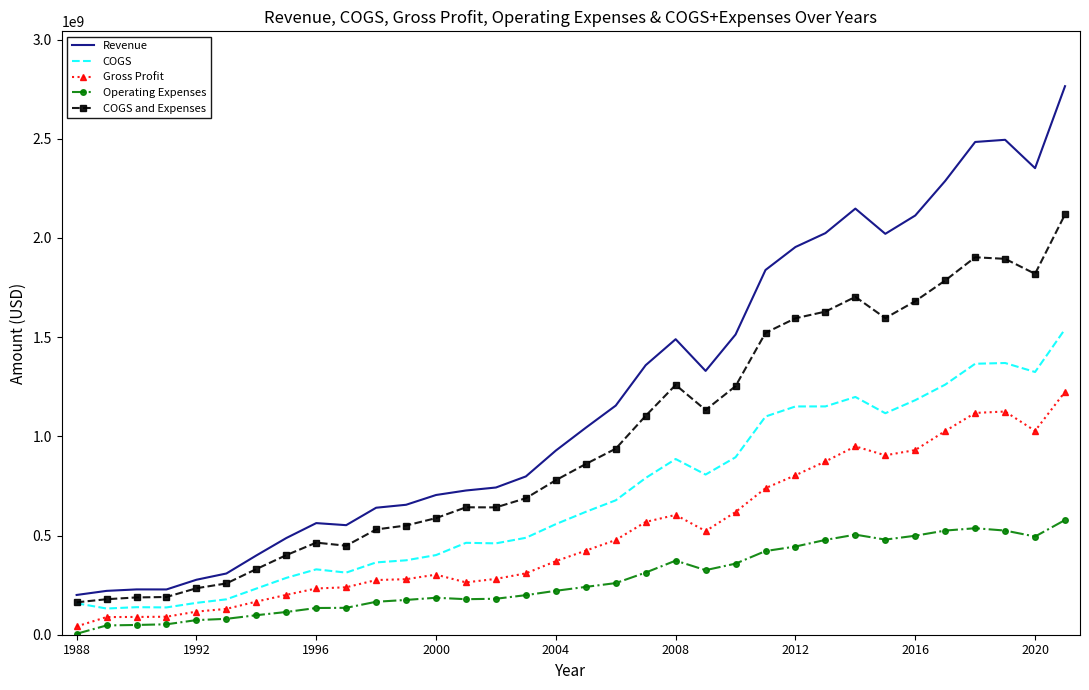

True or false: COGS and Gross Profit intersect in this chart.

False